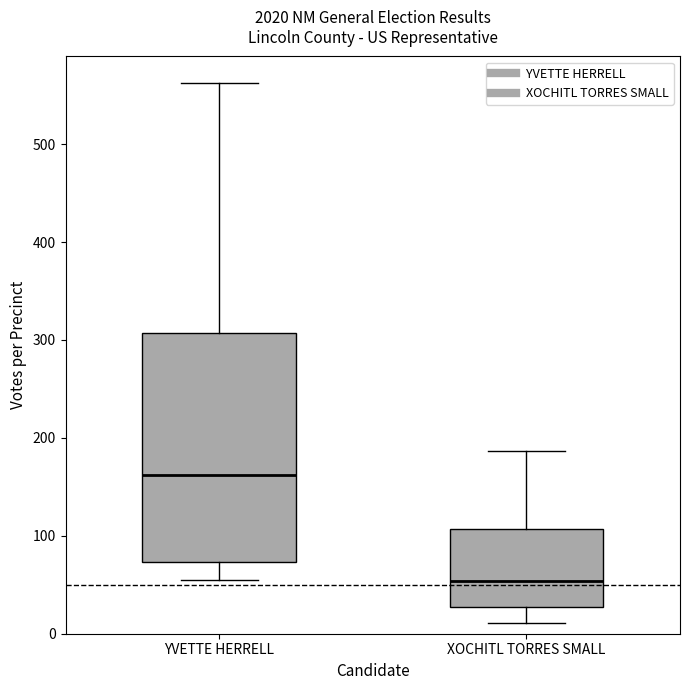

Which box has the highest median line?

YVETTE HERRELL